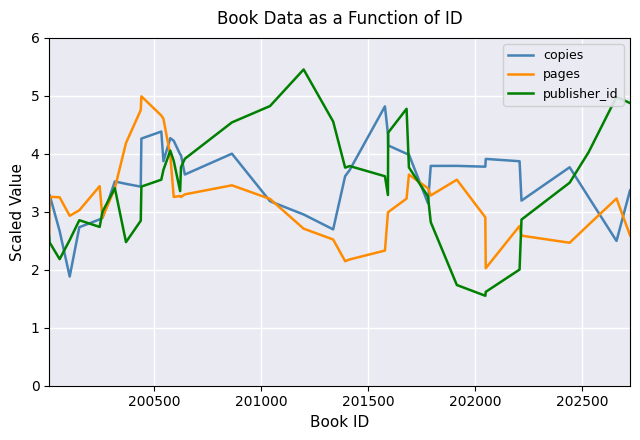

How many times do copies and publisher_id cross each other?

12